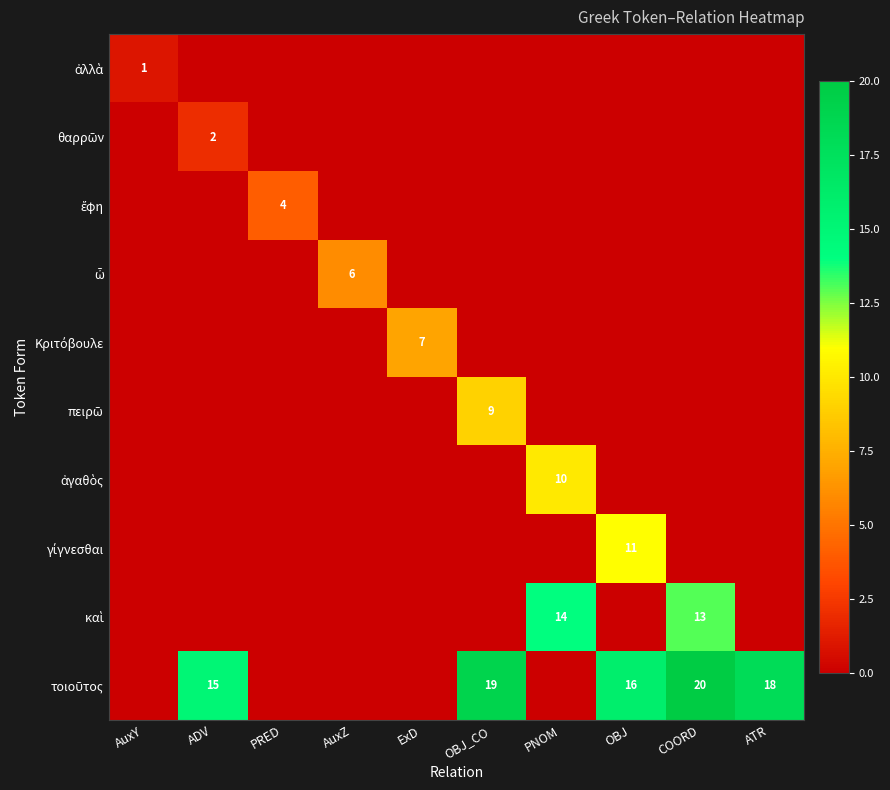

At which label does ἀγαθὸς reach its minimum?

AuxY